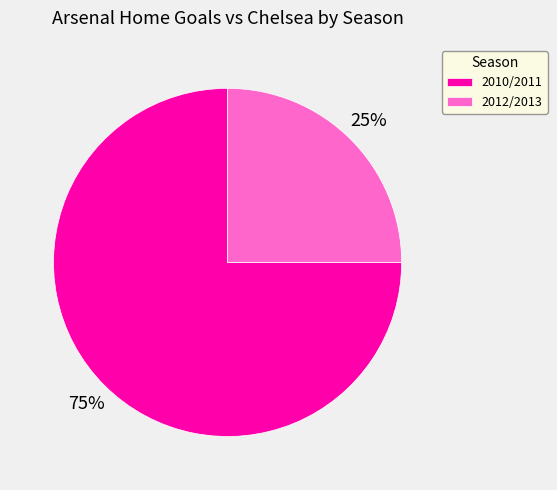

How many segments does this pie chart have?

2